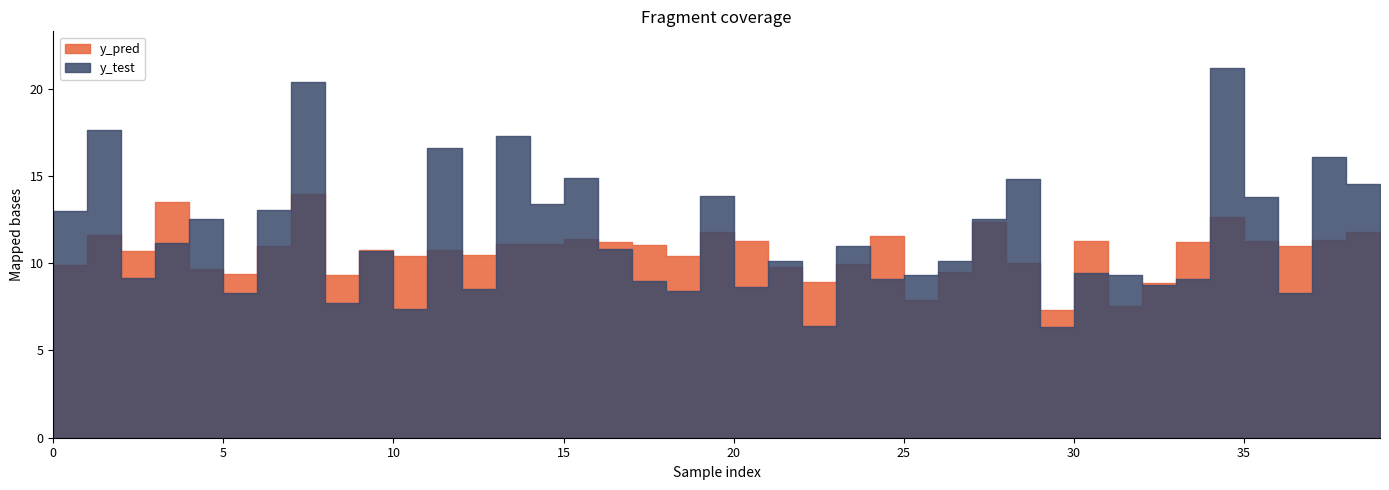

Reading right to left, list all the values displayed in this chart.

y_pred: 39=11.5	38=11.8	37=11.3	36=11.0	35=11.3	34=12.6	33=11.2	32=8.9	31=7.5	30=11.3	29=7.3	28=10.0	27=12.4	26=9.5	25=7.9	24=11.6	23=10.0	22=8.9	21=9.8	20=11.3	19=11.8	18=10.4	17=11.0	16=11.2	15=11.4	14=11.1	13=11.1	12=10.5	11=10.8	10=10.4	9=10.8	8=9.3	7=14.0	6=11.0	5=9.4	4=9.7	3=13.5	2=10.7	1=11.6	0=9.9
y_test: 39=10.9	38=14.5	37=16.1	36=8.3	35=13.8	34=21.2	33=9.1	32=8.7	31=9.3	30=9.4	29=6.3	28=14.9	27=12.5	26=10.1	25=9.3	24=9.1	23=11.0	22=6.4	21=10.2	20=8.6	19=13.9	18=8.4	17=9.0	16=10.8	15=14.9	14=13.4	13=17.3	12=8.5	11=16.6	10=7.4	9=10.7	8=7.7	7=20.4	6=13.1	5=8.3	4=12.6	3=11.2	2=9.1	1=17.6	0=13.0